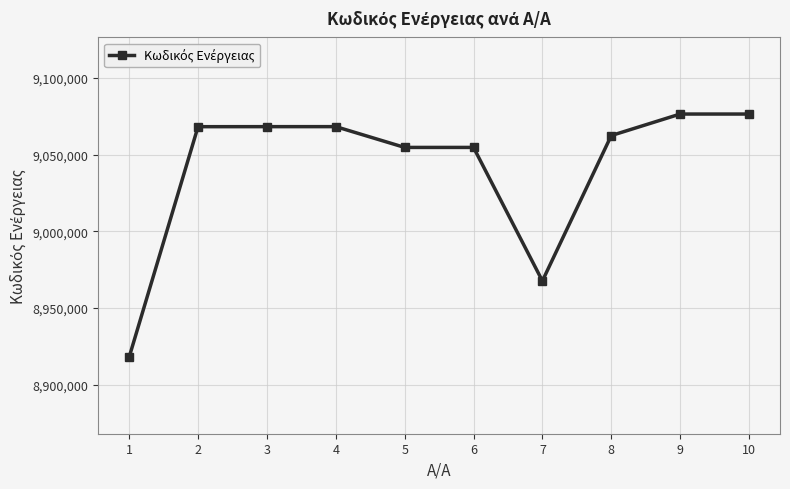

Between 7 and 6, which is larger?

6